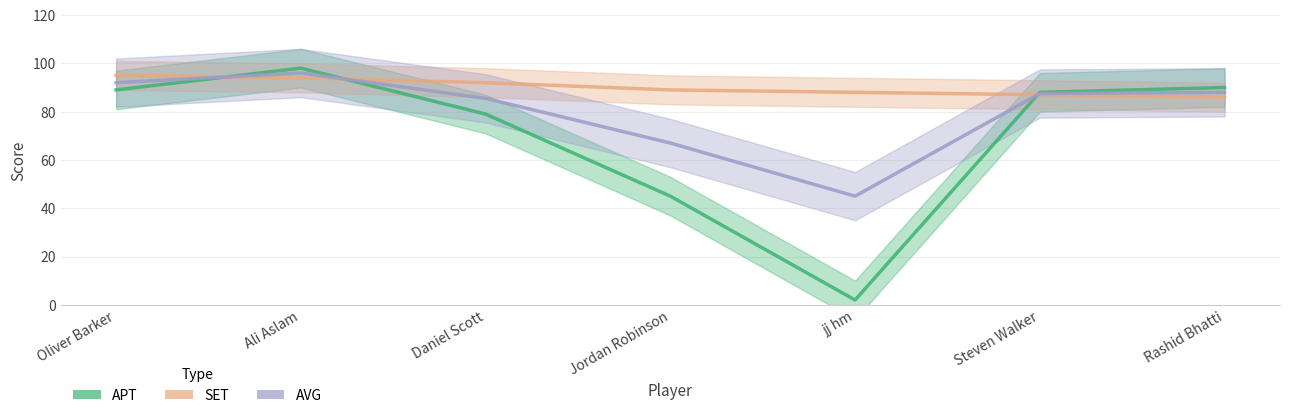

How many lines are shown in the chart?

3